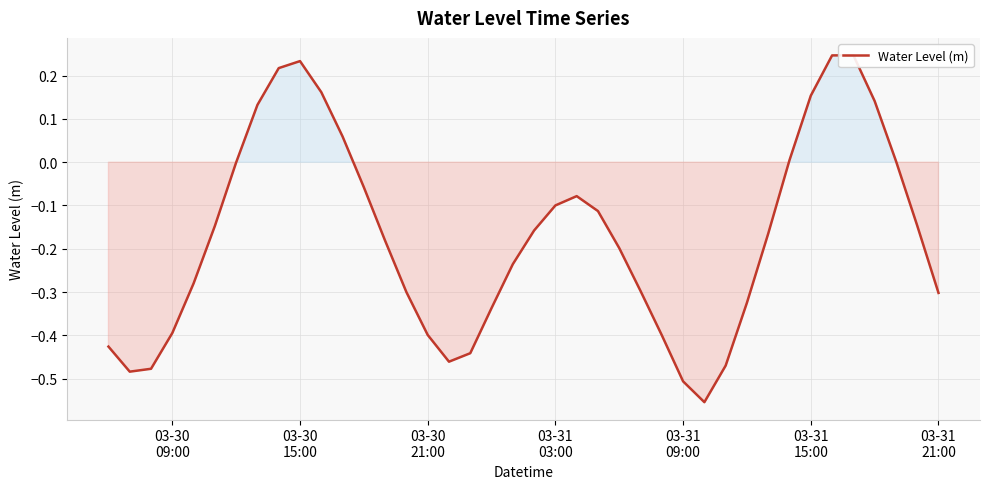

How many data points are less than 0?

29